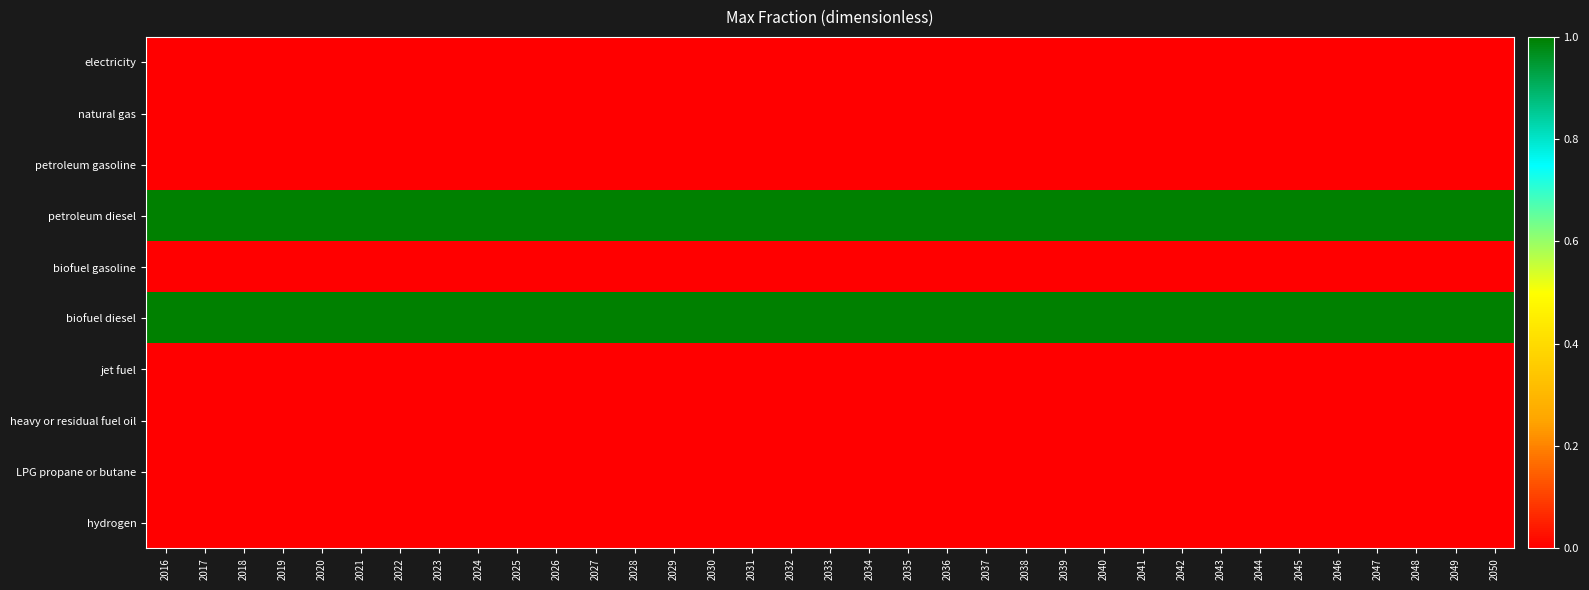

Reading left to right, list all the values displayed in this chart.

electricity: 2016=0	2017=0	2018=0	2019=0	2020=0	2021=0	2022=0	2023=0	2024=0	2025=0	2026=0	2027=0	2028=0	2029=0	2030=0	2031=0	2032=0	2033=0	2034=0	2035=0	2036=0	2037=0	2038=0	2039=0	2040=0	2041=0	2042=0	2043=0	2044=0	2045=0	2046=0	2047=0	2048=0	2049=0	2050=0
natural gas: 2016=0	2017=0	2018=0	2019=0	2020=0	2021=0	2022=0	2023=0	2024=0	2025=0	2026=0	2027=0	2028=0	2029=0	2030=0	2031=0	2032=0	2033=0	2034=0	2035=0	2036=0	2037=0	2038=0	2039=0	2040=0	2041=0	2042=0	2043=0	2044=0	2045=0	2046=0	2047=0	2048=0	2049=0	2050=0
petroleum gasoline: 2016=0	2017=0	2018=0	2019=0	2020=0	2021=0	2022=0	2023=0	2024=0	2025=0	2026=0	2027=0	2028=0	2029=0	2030=0	2031=0	2032=0	2033=0	2034=0	2035=0	2036=0	2037=0	2038=0	2039=0	2040=0	2041=0	2042=0	2043=0	2044=0	2045=0	2046=0	2047=0	2048=0	2049=0	2050=0
petroleum diesel: 2016=1	2017=1	2018=1	2019=1	2020=1	2021=1	2022=1	2023=1	2024=1	2025=1	2026=1	2027=1	2028=1	2029=1	2030=1	2031=1	2032=1	2033=1	2034=1	2035=1	2036=1	2037=1	2038=1	2039=1	2040=1	2041=1	2042=1	2043=1	2044=1	2045=1	2046=1	2047=1	2048=1	2049=1	2050=1
biofuel gasoline: 2016=0	2017=0	2018=0	2019=0	2020=0	2021=0	2022=0	2023=0	2024=0	2025=0	2026=0	2027=0	2028=0	2029=0	2030=0	2031=0	2032=0	2033=0	2034=0	2035=0	2036=0	2037=0	2038=0	2039=0	2040=0	2041=0	2042=0	2043=0	2044=0	2045=0	2046=0	2047=0	2048=0	2049=0	2050=0
biofuel diesel: 2016=1	2017=1	2018=1	2019=1	2020=1	2021=1	2022=1	2023=1	2024=1	2025=1	2026=1	2027=1	2028=1	2029=1	2030=1	2031=1	2032=1	2033=1	2034=1	2035=1	2036=1	2037=1	2038=1	2039=1	2040=1	2041=1	2042=1	2043=1	2044=1	2045=1	2046=1	2047=1	2048=1	2049=1	2050=1
jet fuel: 2016=0	2017=0	2018=0	2019=0	2020=0	2021=0	2022=0	2023=0	2024=0	2025=0	2026=0	2027=0	2028=0	2029=0	2030=0	2031=0	2032=0	2033=0	2034=0	2035=0	2036=0	2037=0	2038=0	2039=0	2040=0	2041=0	2042=0	2043=0	2044=0	2045=0	2046=0	2047=0	2048=0	2049=0	2050=0
heavy or residual fuel oil: 2016=0	2017=0	2018=0	2019=0	2020=0	2021=0	2022=0	2023=0	2024=0	2025=0	2026=0	2027=0	2028=0	2029=0	2030=0	2031=0	2032=0	2033=0	2034=0	2035=0	2036=0	2037=0	2038=0	2039=0	2040=0	2041=0	2042=0	2043=0	2044=0	2045=0	2046=0	2047=0	2048=0	2049=0	2050=0
LPG propane or butane: 2016=0	2017=0	2018=0	2019=0	2020=0	2021=0	2022=0	2023=0	2024=0	2025=0	2026=0	2027=0	2028=0	2029=0	2030=0	2031=0	2032=0	2033=0	2034=0	2035=0	2036=0	2037=0	2038=0	2039=0	2040=0	2041=0	2042=0	2043=0	2044=0	2045=0	2046=0	2047=0	2048=0	2049=0	2050=0
hydrogen: 2016=0	2017=0	2018=0	2019=0	2020=0	2021=0	2022=0	2023=0	2024=0	2025=0	2026=0	2027=0	2028=0	2029=0	2030=0	2031=0	2032=0	2033=0	2034=0	2035=0	2036=0	2037=0	2038=0	2039=0	2040=0	2041=0	2042=0	2043=0	2044=0	2045=0	2046=0	2047=0	2048=0	2049=0	2050=0